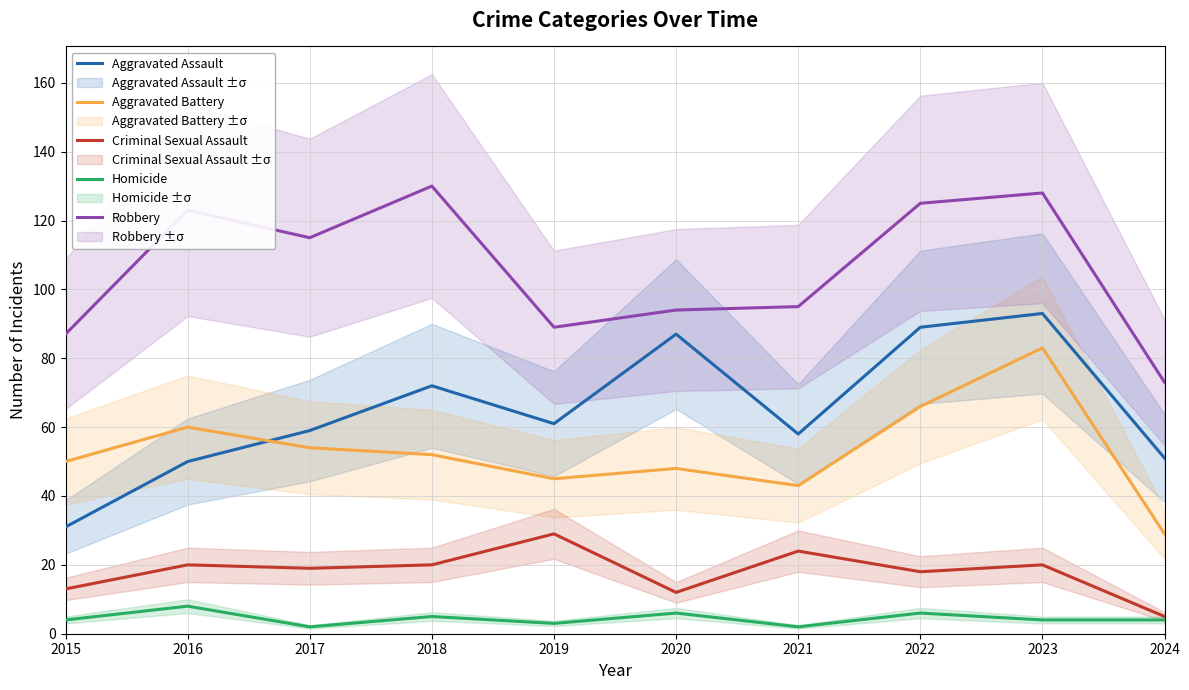

Does the chart display data point markers on the line(s)?

No